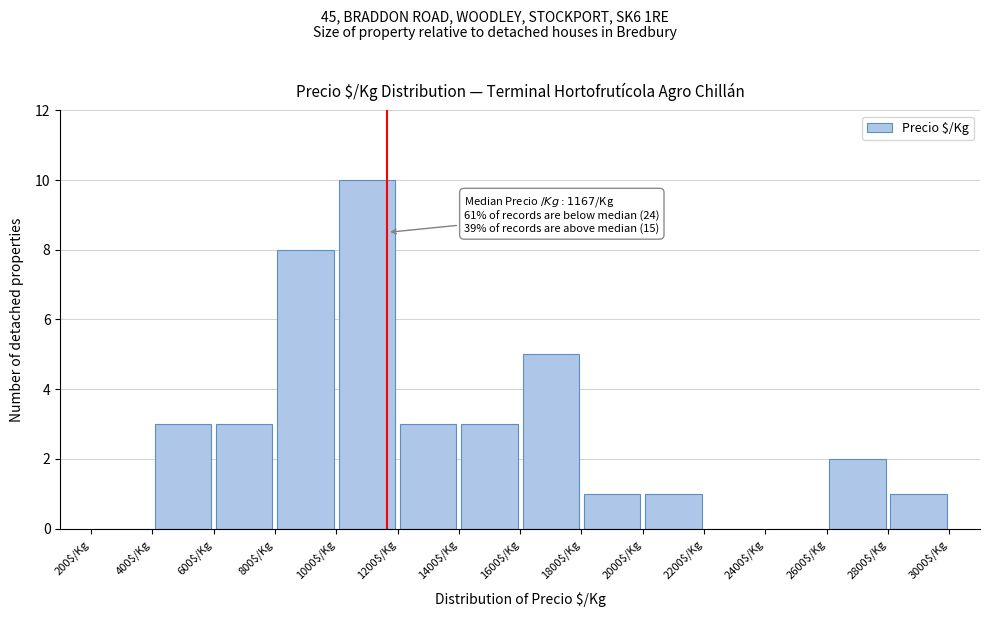

Over which range of the x-axis is the bar tallest?

1000 to 1200